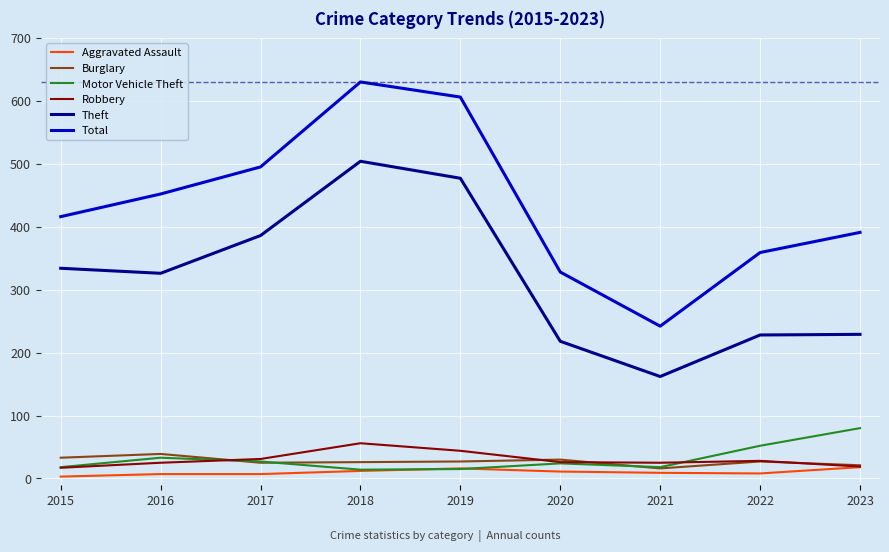

Which series has the widest spread of values?

Total